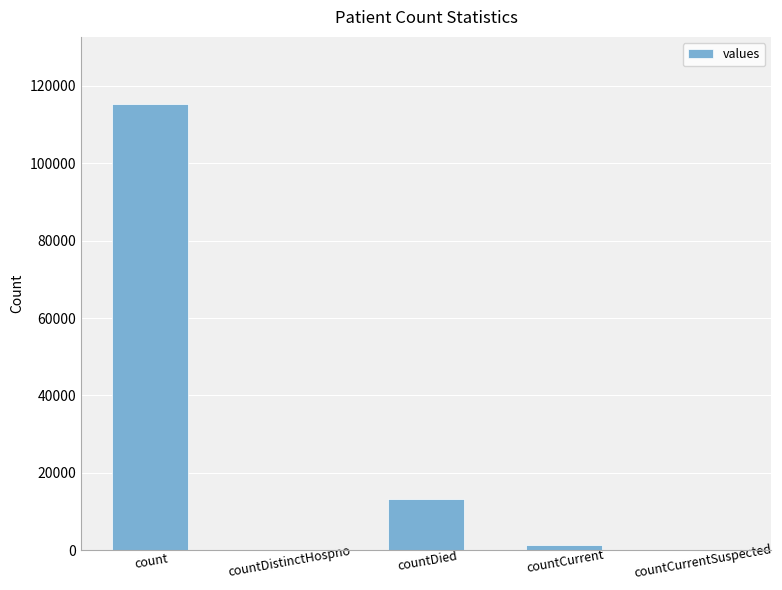

Is it true that the value at countDied is 20125?

False